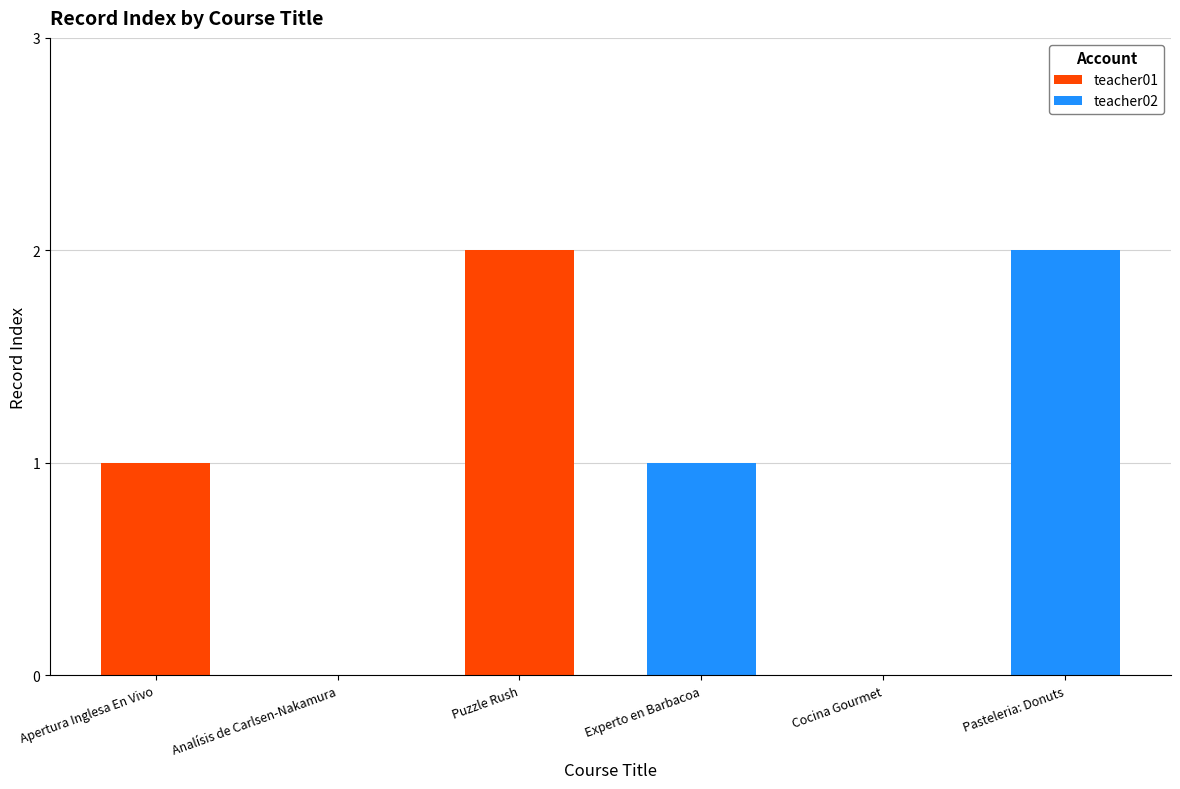

The teacher01 series shows 1 at Apertura Inglesa En Vivo. True or false?

True